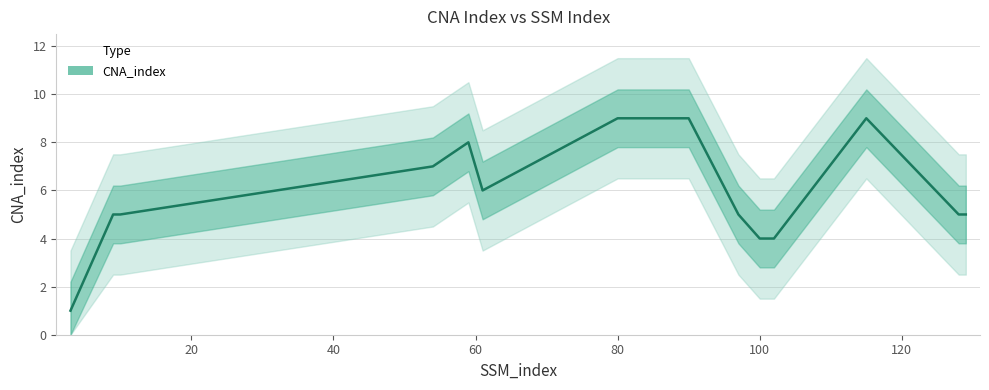

What is the value of the 13th point from the left?

4